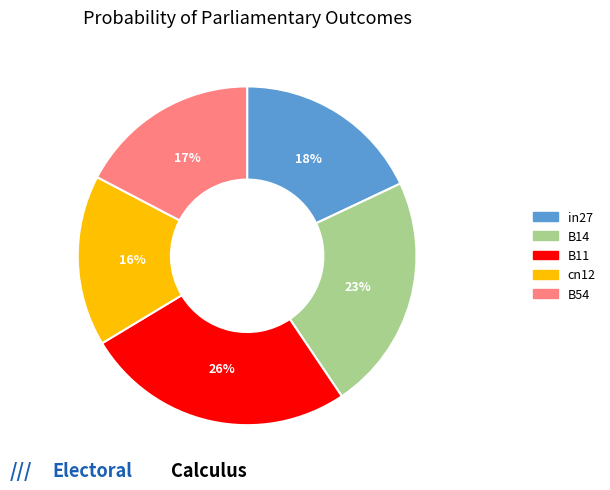

Which slice is the smallest?

cn12